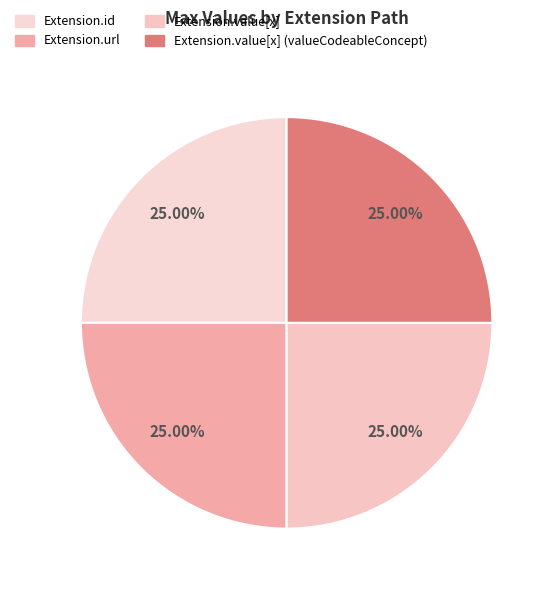

Count the number of slices in the pie.

4